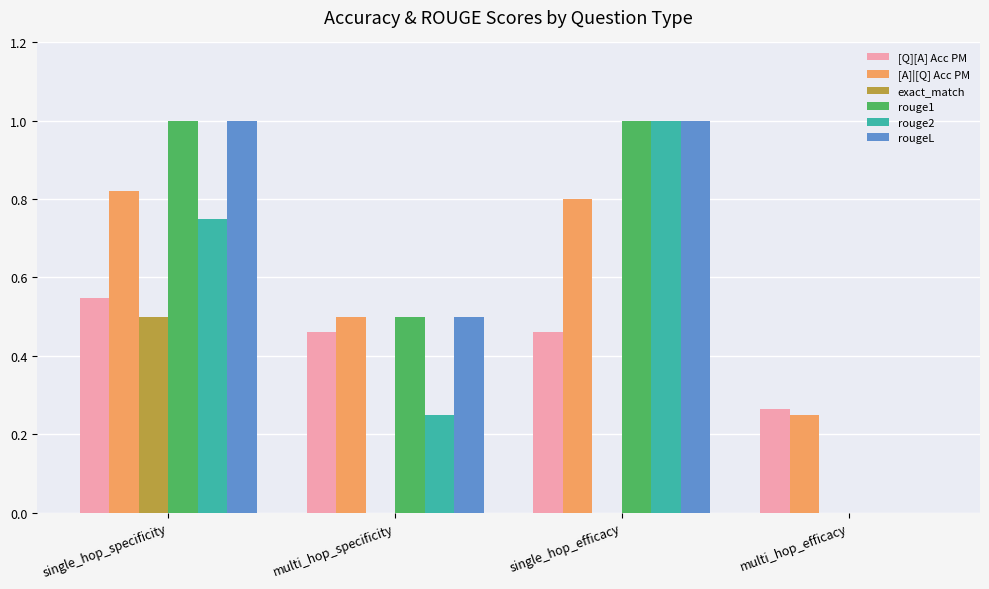

Is the value of rouge1 at multi_hop_specificity greater than the value of exact_match at multi_hop_specificity?

Yes